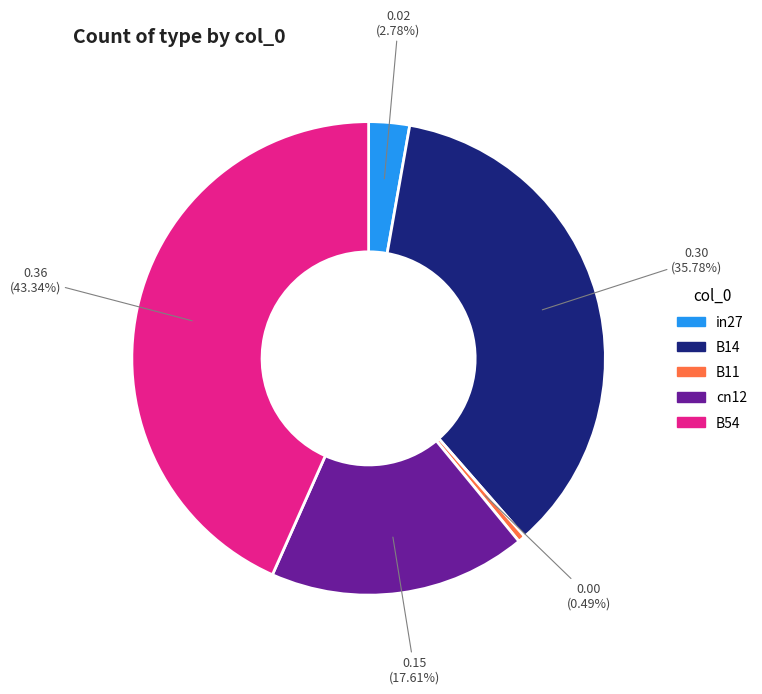

To the nearest percent, what is the average slice percentage?

20%